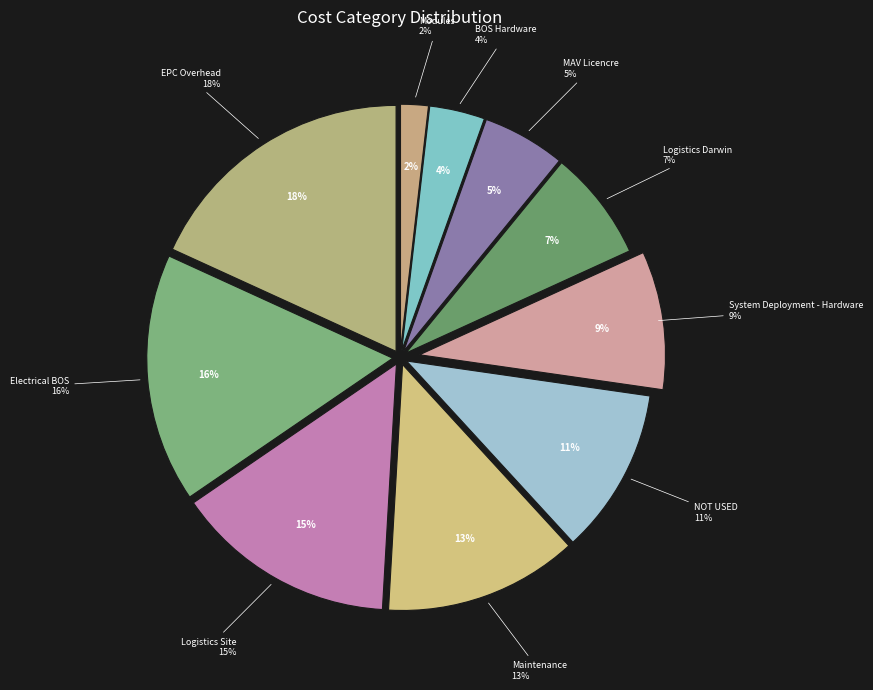

To the nearest percent, what is the difference between the largest and smallest slice percentages?

16%